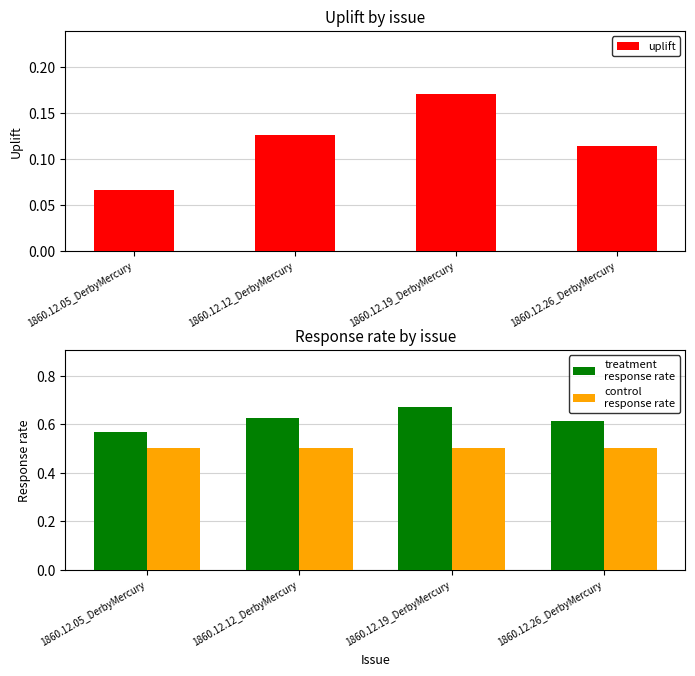

Is the value of control
response rate at 1860.12.19_DerbyMercury greater than the value of treatment
response rate at 1860.12.26_DerbyMercury?

No